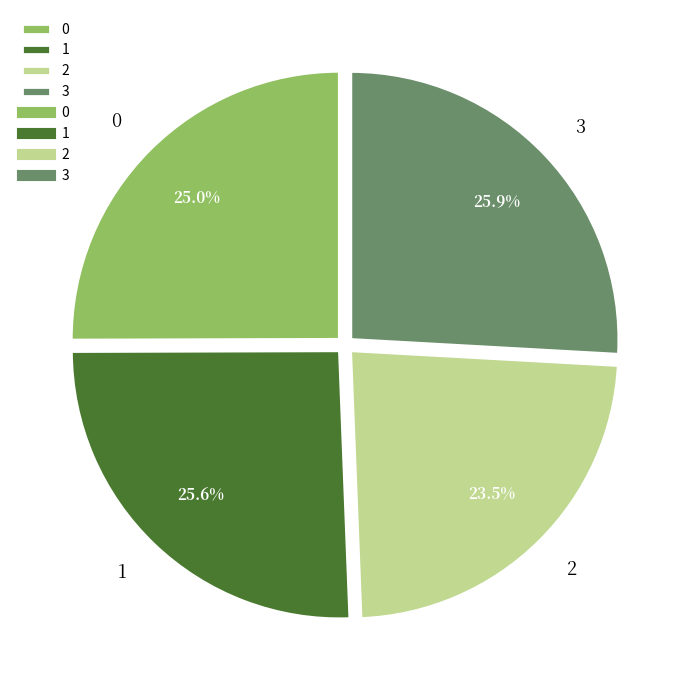

How much of the chart is everything except 0?

75.0%